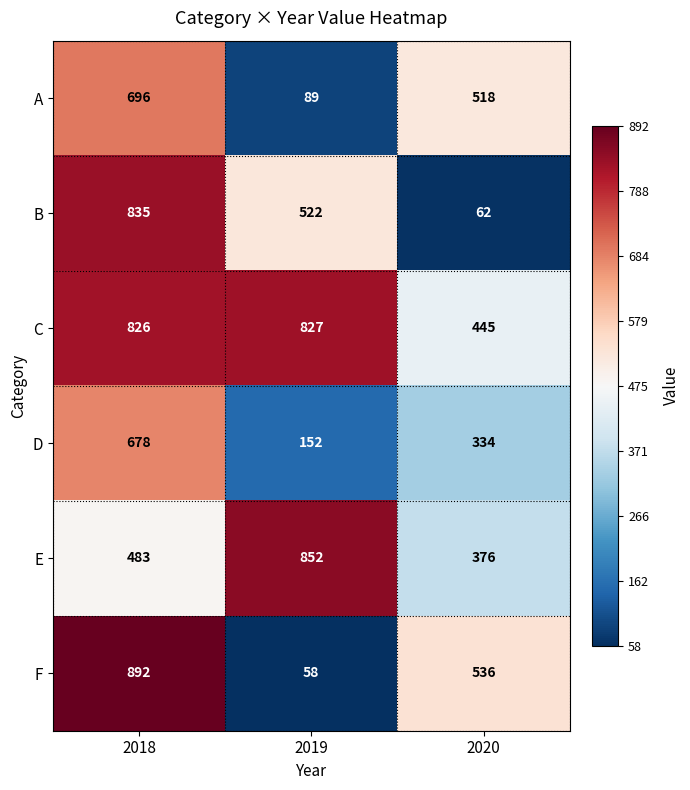

Count the number of data series in this chart.

6